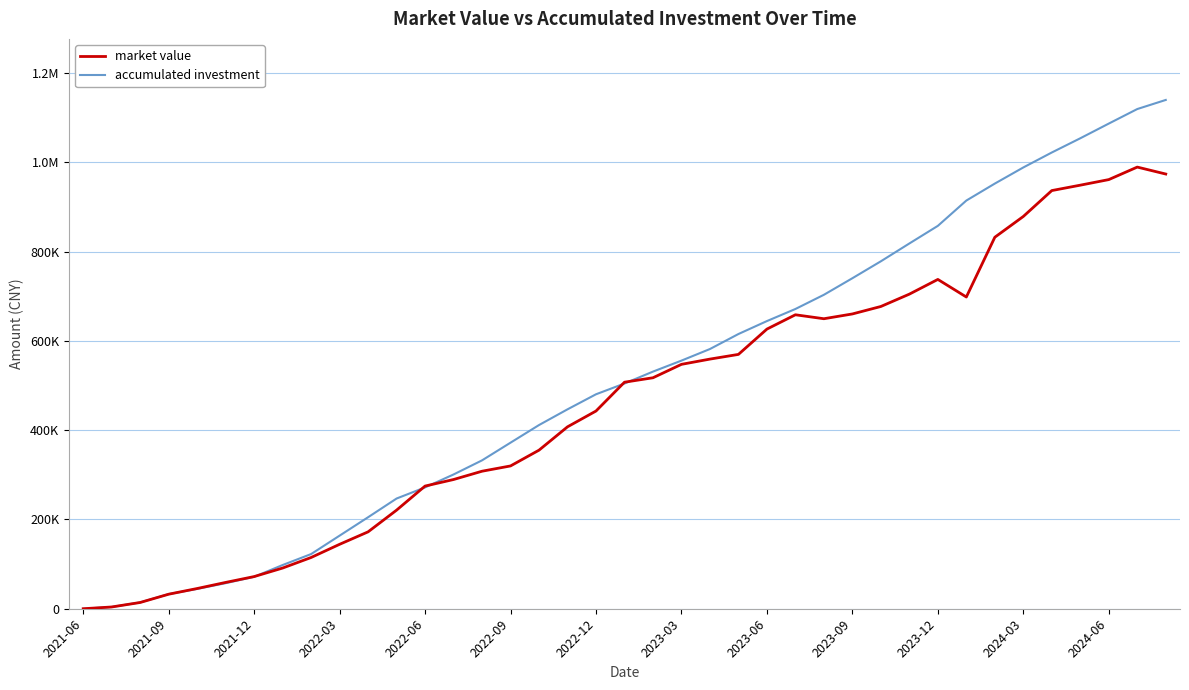

Which category has the lowest value in the market value series?

2021-06